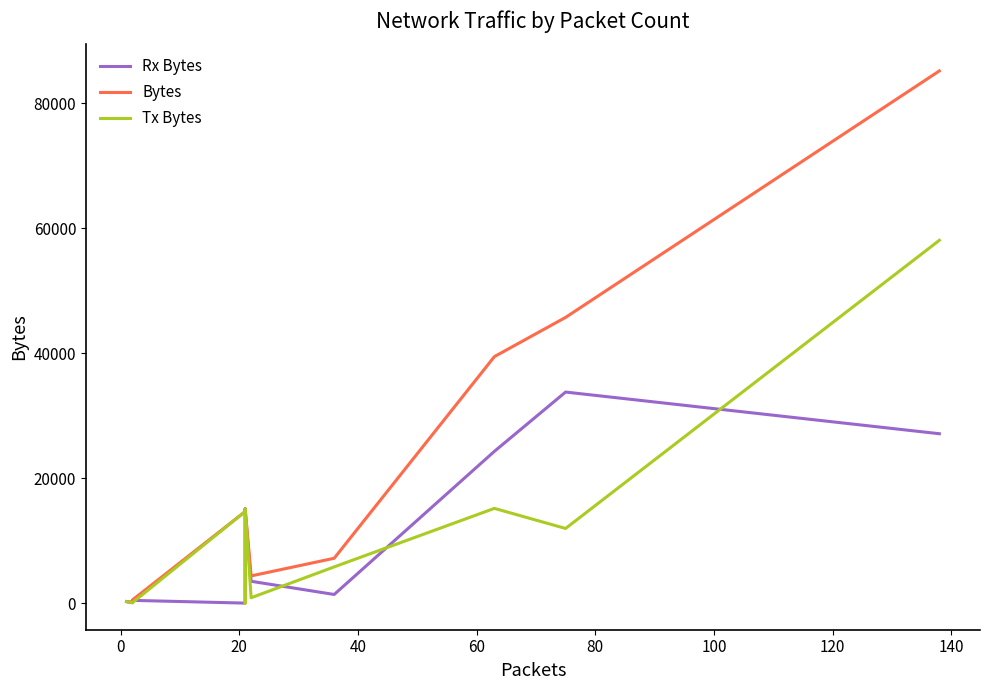

Which series has the largest total across all categories?

Bytes